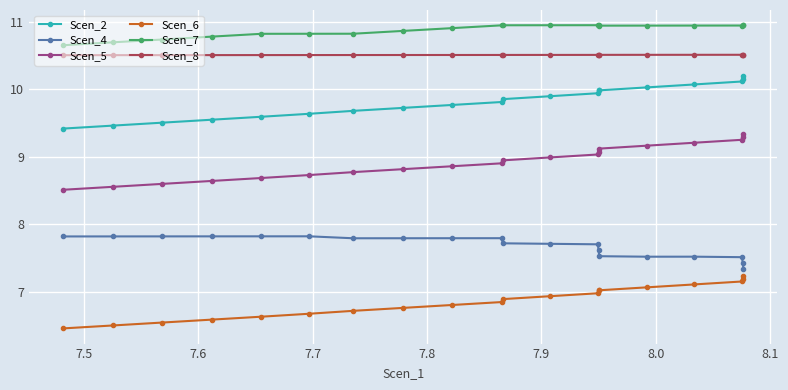

True or false: Scen_8 and Scen_2 cross at least once.

False